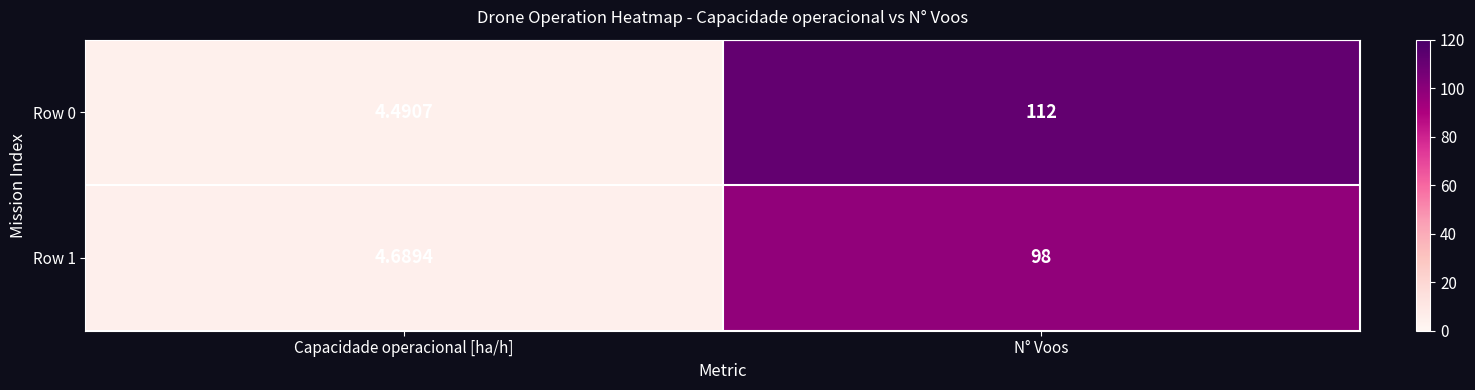

List the labels in order of Row 1 value, largest first.

N° Voos, Capacidade operacional [ha/h]